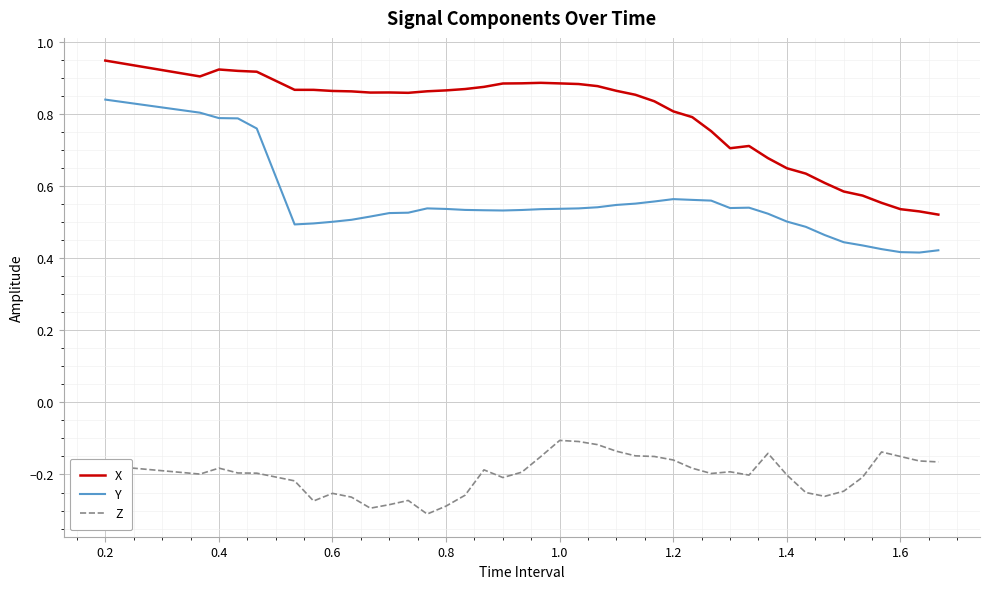

List the series in order of their overall mean, highest first.

X, Y, Z